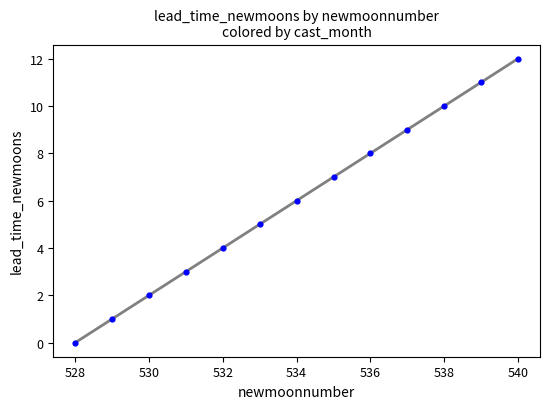

What is the range of X values (max minus min)?

12